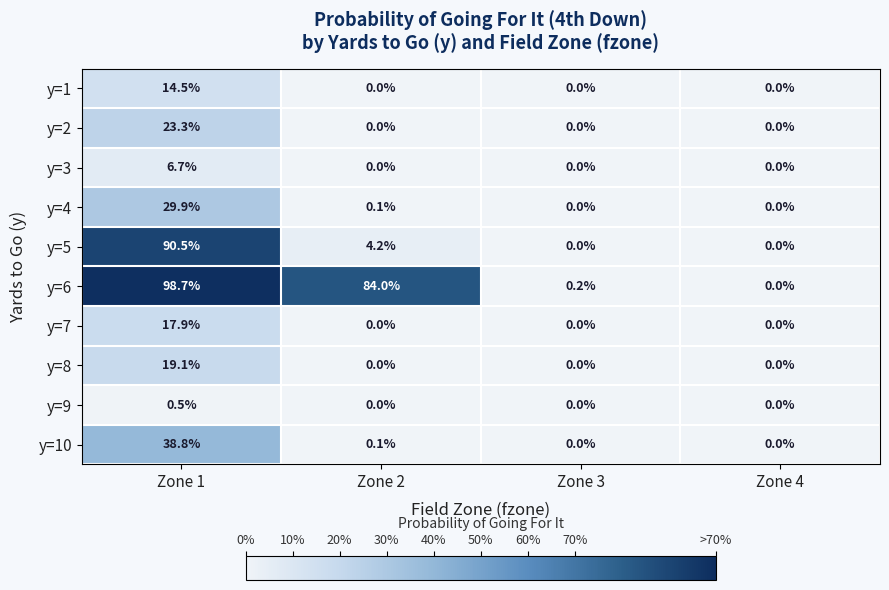

Which series changed the most between Zone 2 and Zone 4?

y=6